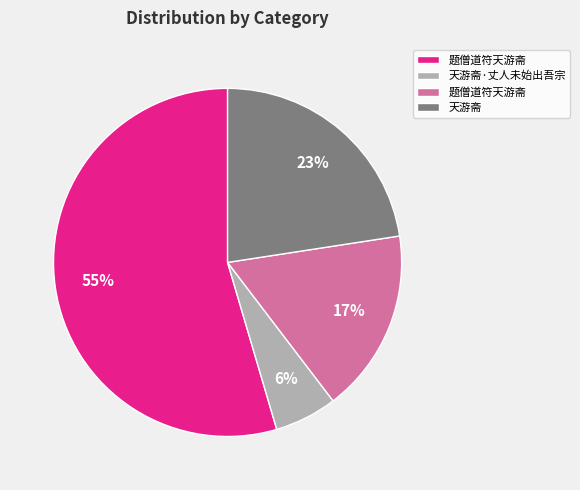

To the nearest percent, what is the average slice percentage?

25%